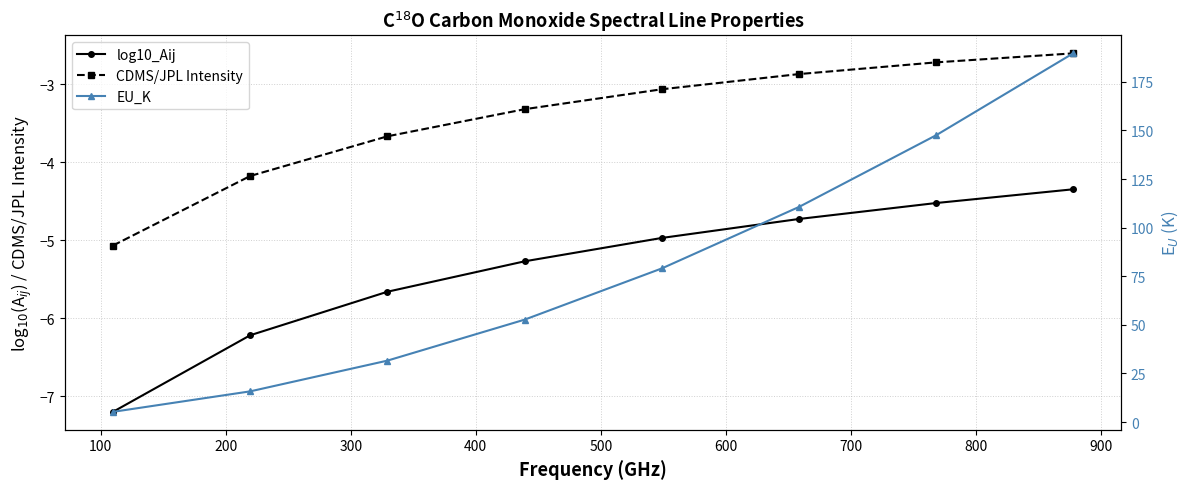

What is the value of the EU_K point at the 5th from the left?

79.0